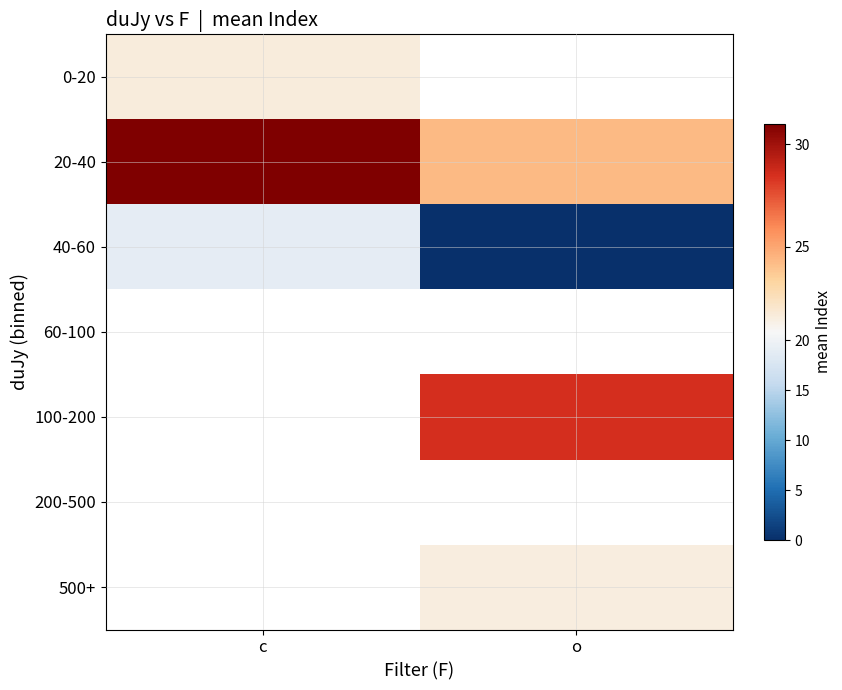

Rank the categories by 20-40 value from highest to lowest.

c, o